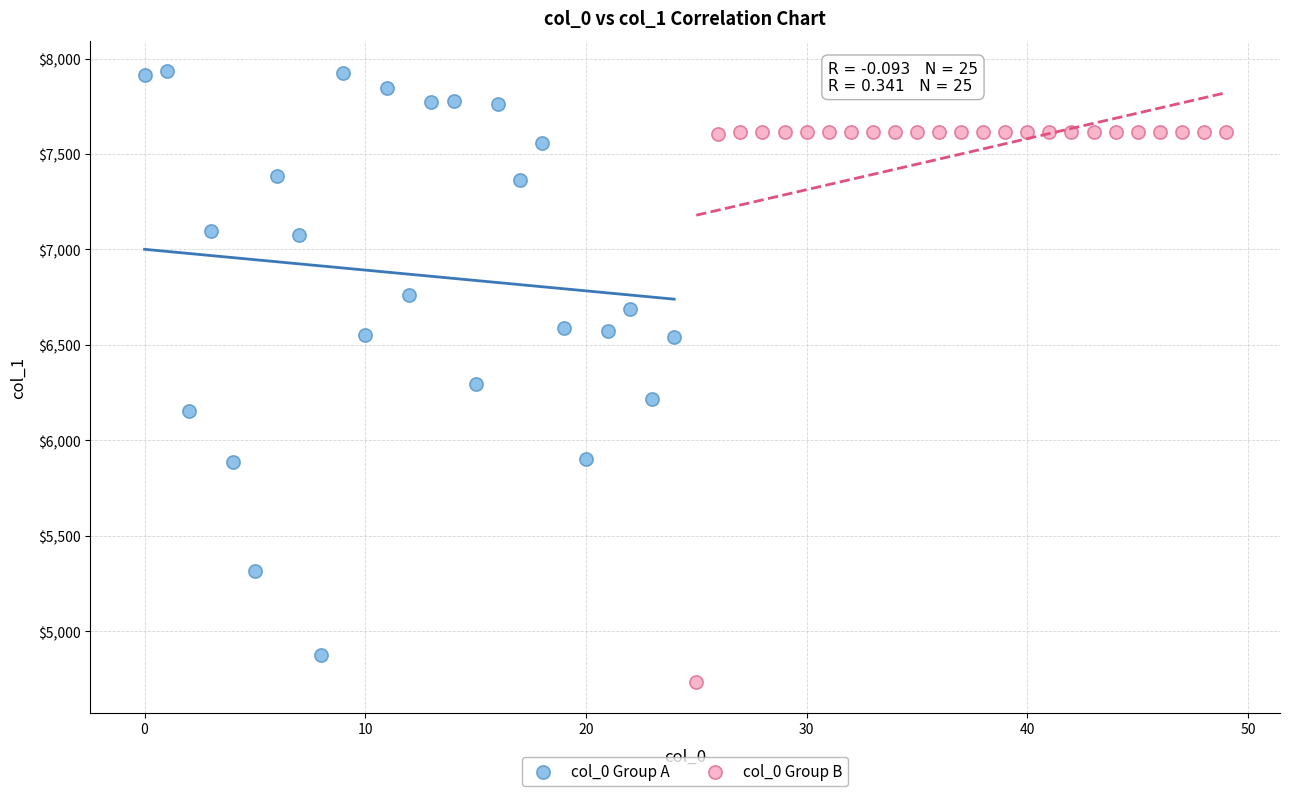

Which series has the widest spread of Y values?

col_0 Group A